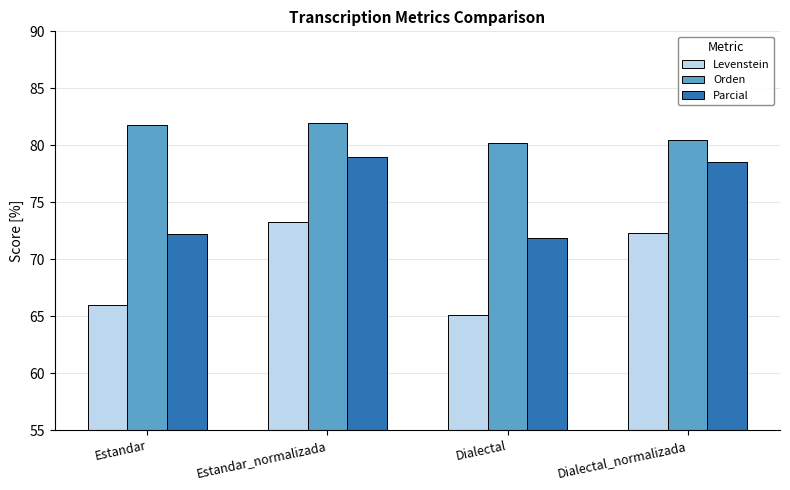

What is the label of the 4th bar from the left?

Dialectal_normalizada